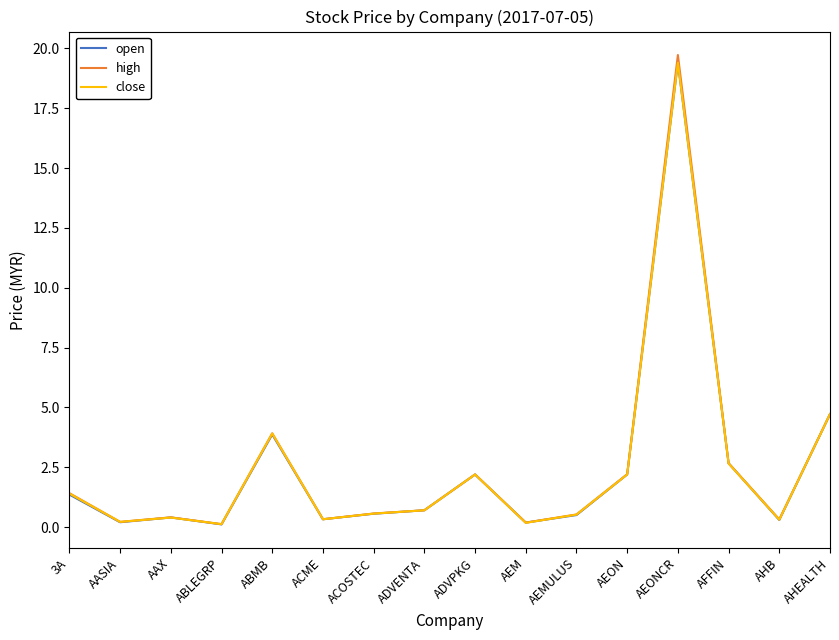

At how many categories does at least one series exceed 6?

1